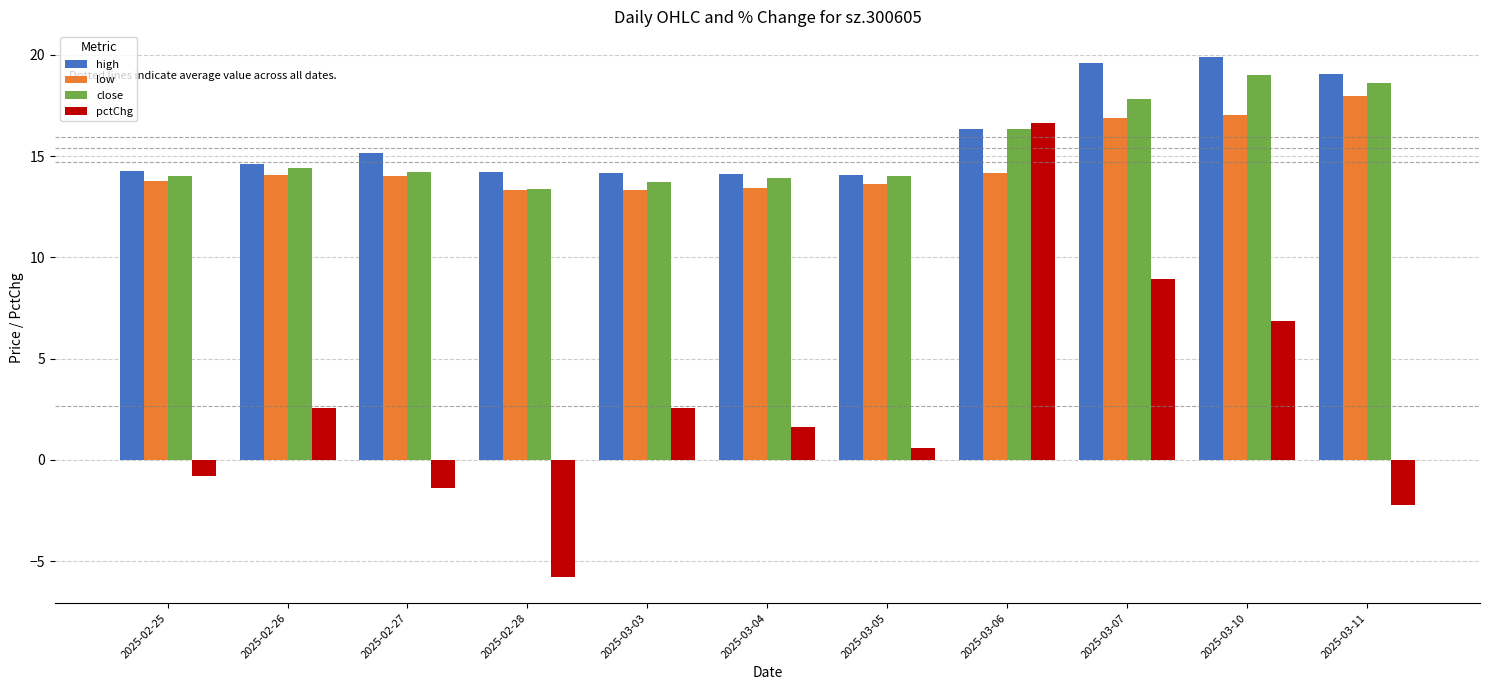

Is the value of pctChg at 2025-03-04 greater than the value of low at 2025-02-26?

No